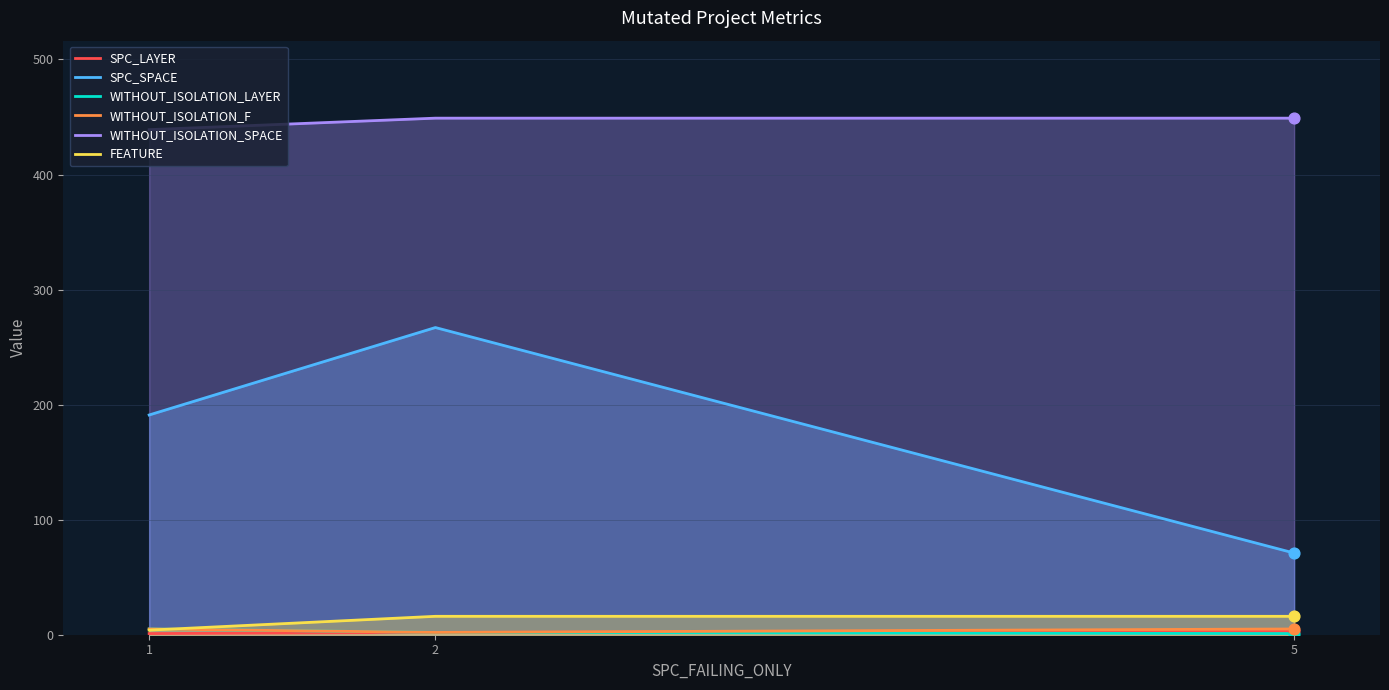

What are all the series names shown in the legend?

SPC_LAYER, SPC_SPACE, WITHOUT_ISOLATION_LAYER, WITHOUT_ISOLATION_F, WITHOUT_ISOLATION_SPACE, FEATURE